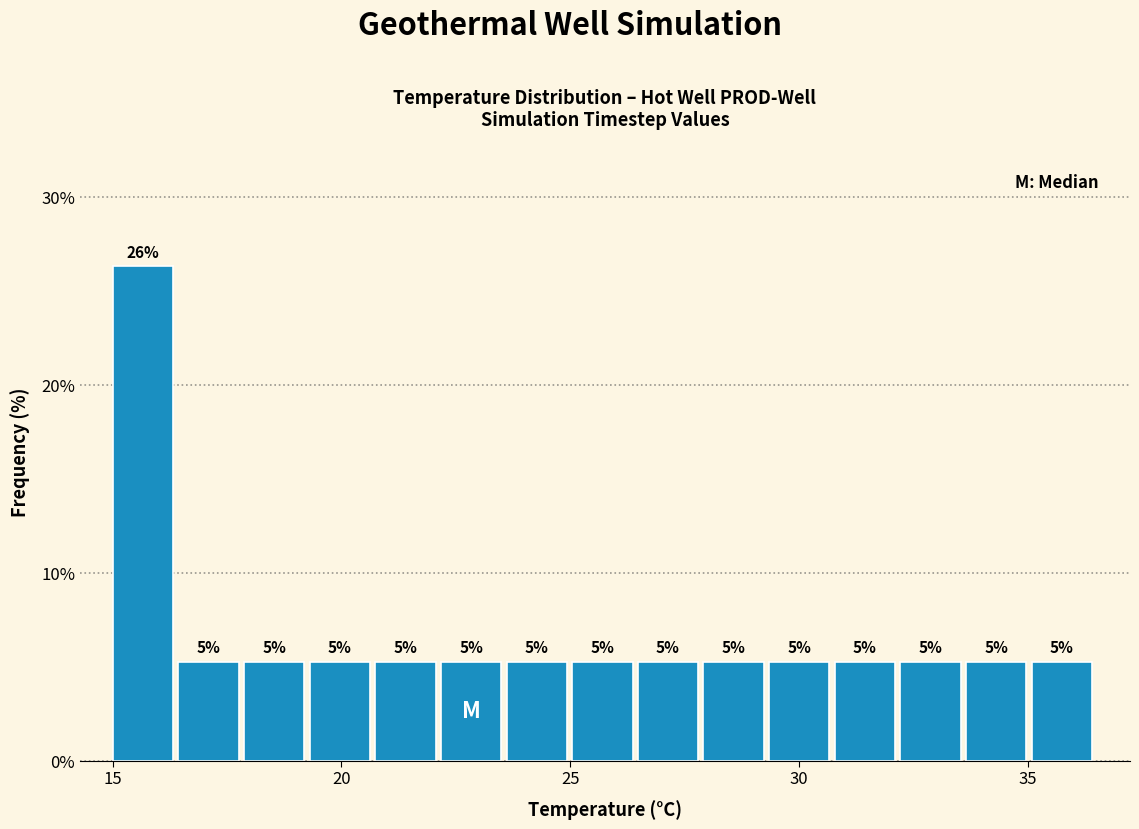

Around what value on the x-axis is the tallest bar? Give the approximate position of its centre, as read against the axis.

15.5